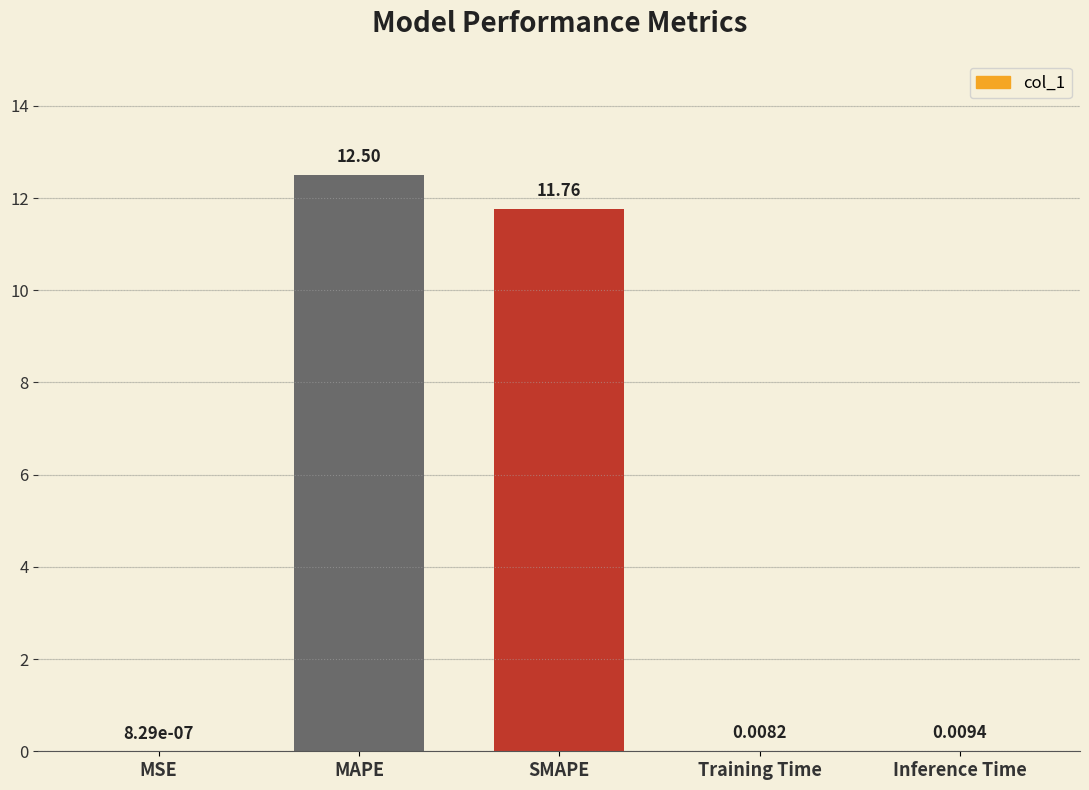

How many data points does each series have?

5